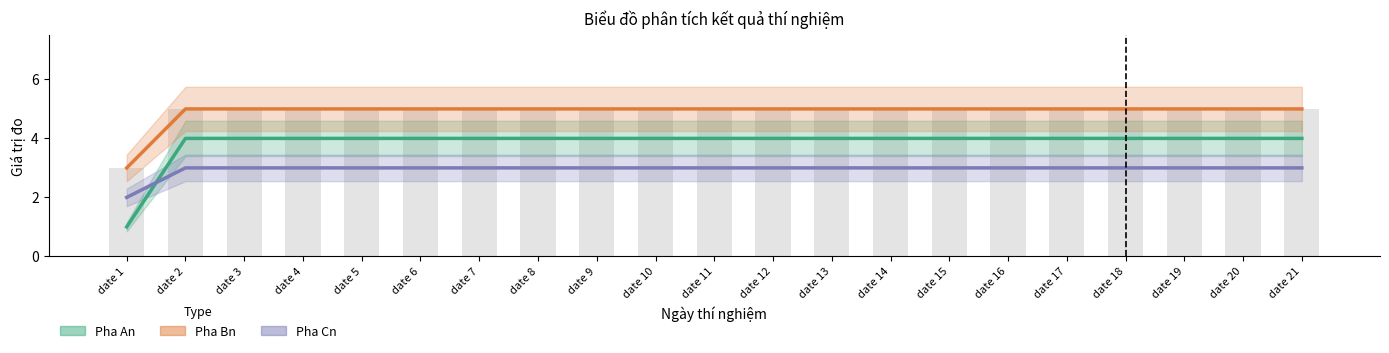

At which category is the sum across all series the highest?

date 2